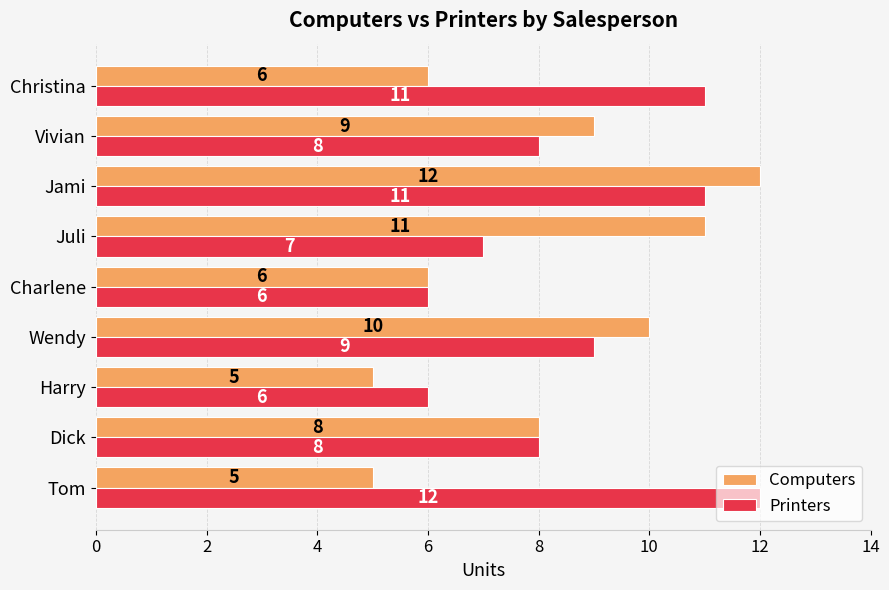

Where is Printers nearest to the value 9?

Wendy